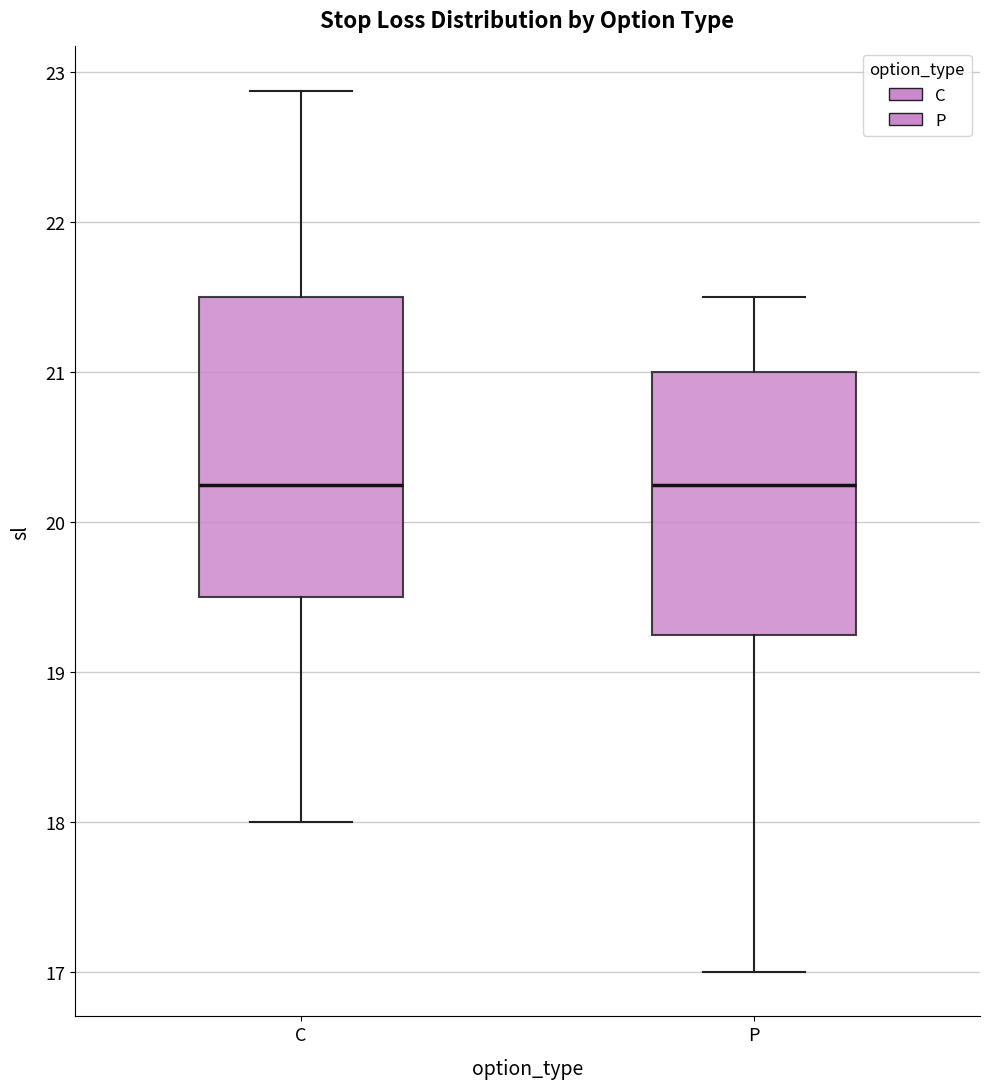

Reading left to right, transcribe this box plot: for each box, give where its median line is, the range the box spans, and where its two whiskers end, as read against the y-axis. The values are not printed on the chart, so give them approximately, as read against the axis.

C: median 20.3, box 19.5 to 21.5, whiskers 18.0 to 22.9
P: median 20.3, box 19.3 to 21.0, whiskers 17.0 to 21.5